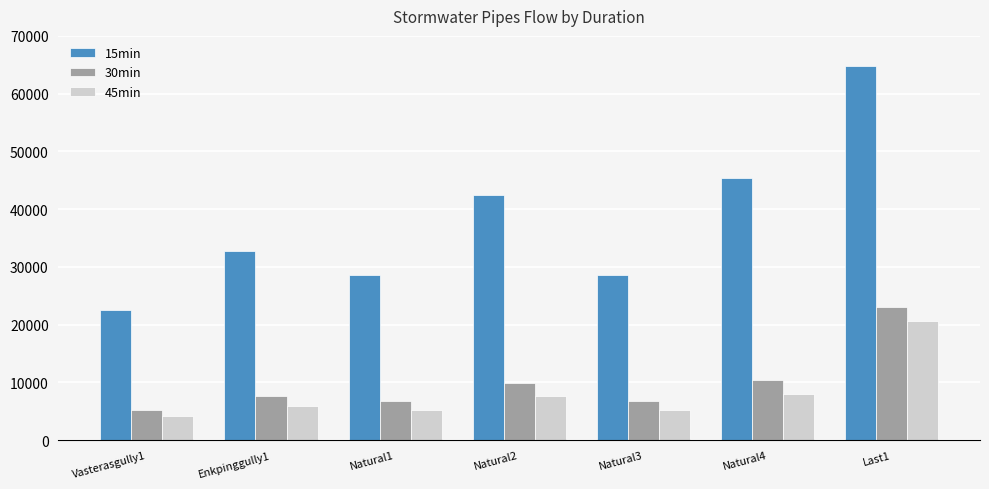

What is the approximate value of 45min at Natural1?

5219.5